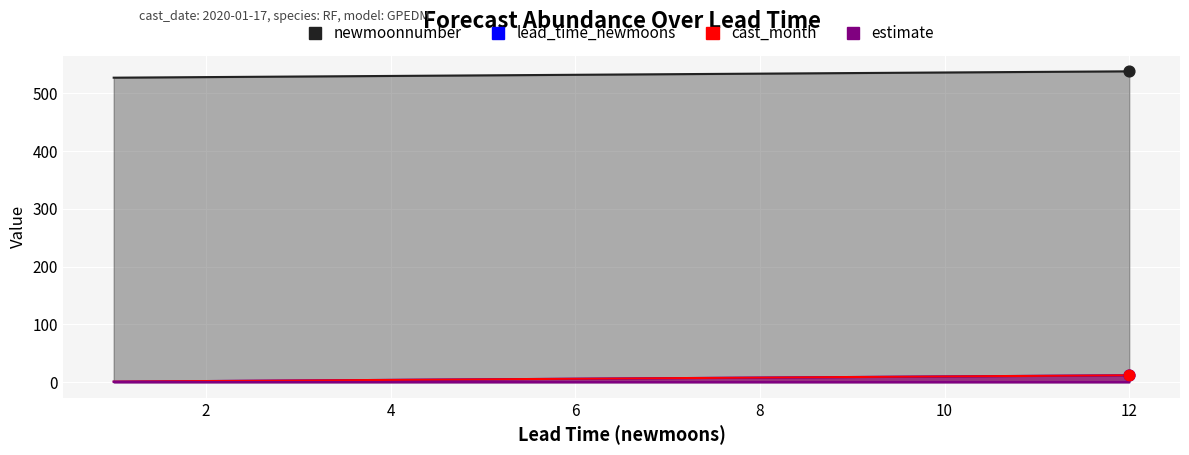

Is the value of newmoonnumber at 5 greater than the value of lead_time_newmoons at 1?

Yes